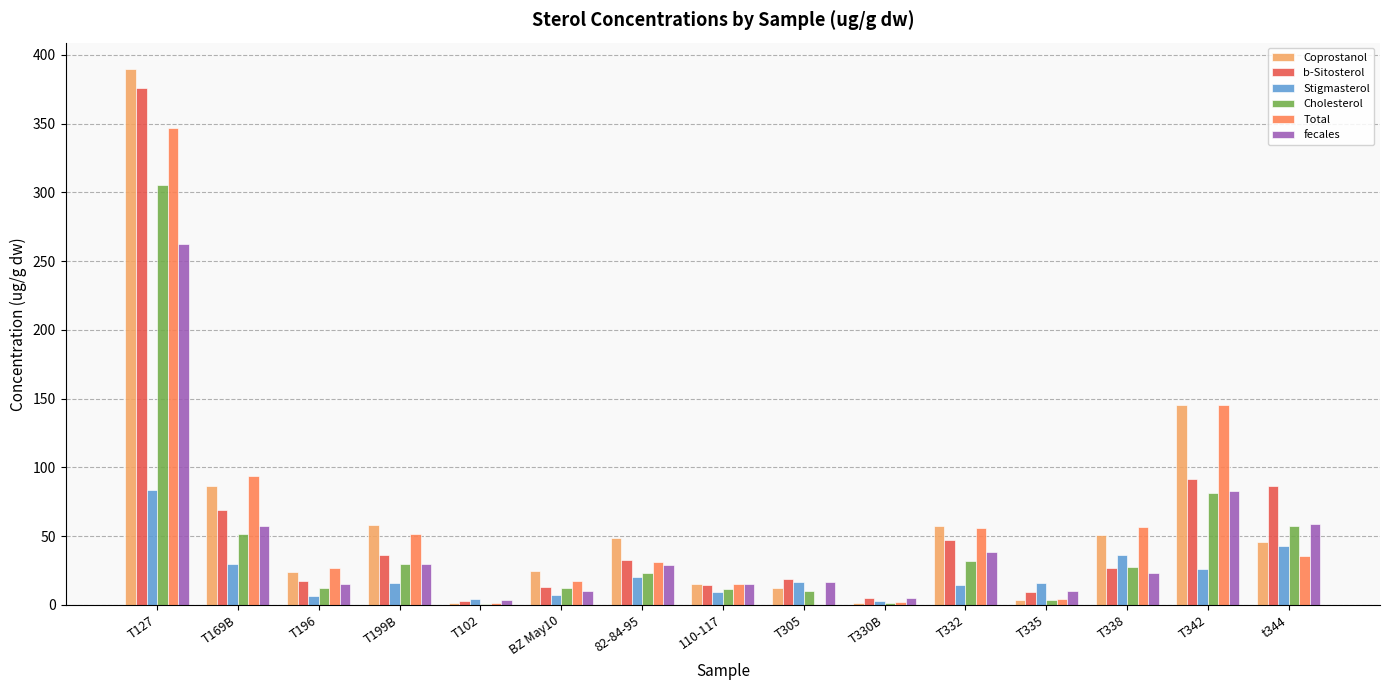

How many groups of bars are there?

15